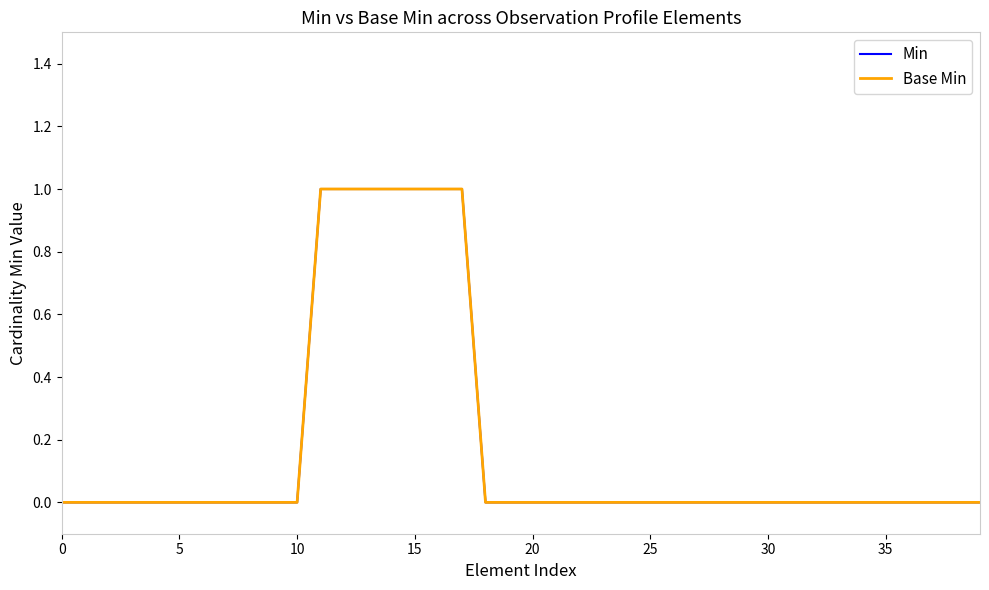

At how many categories does at least one series exceed 0?

7